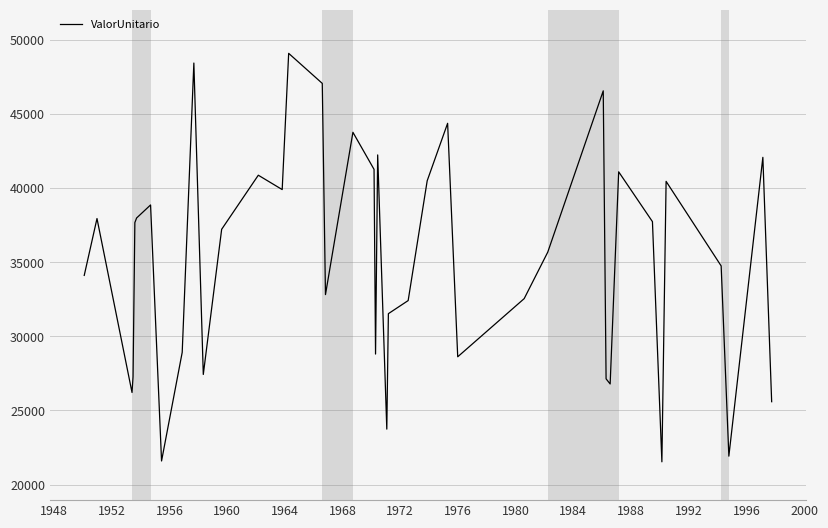

What is the difference between the maximum and minimum values?

27546.7